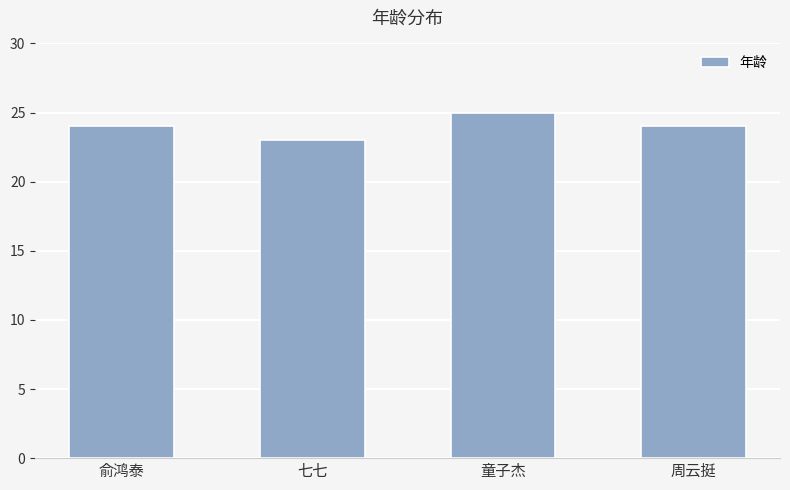

Is it true that the value at 俞鸿泰 is 39?

False